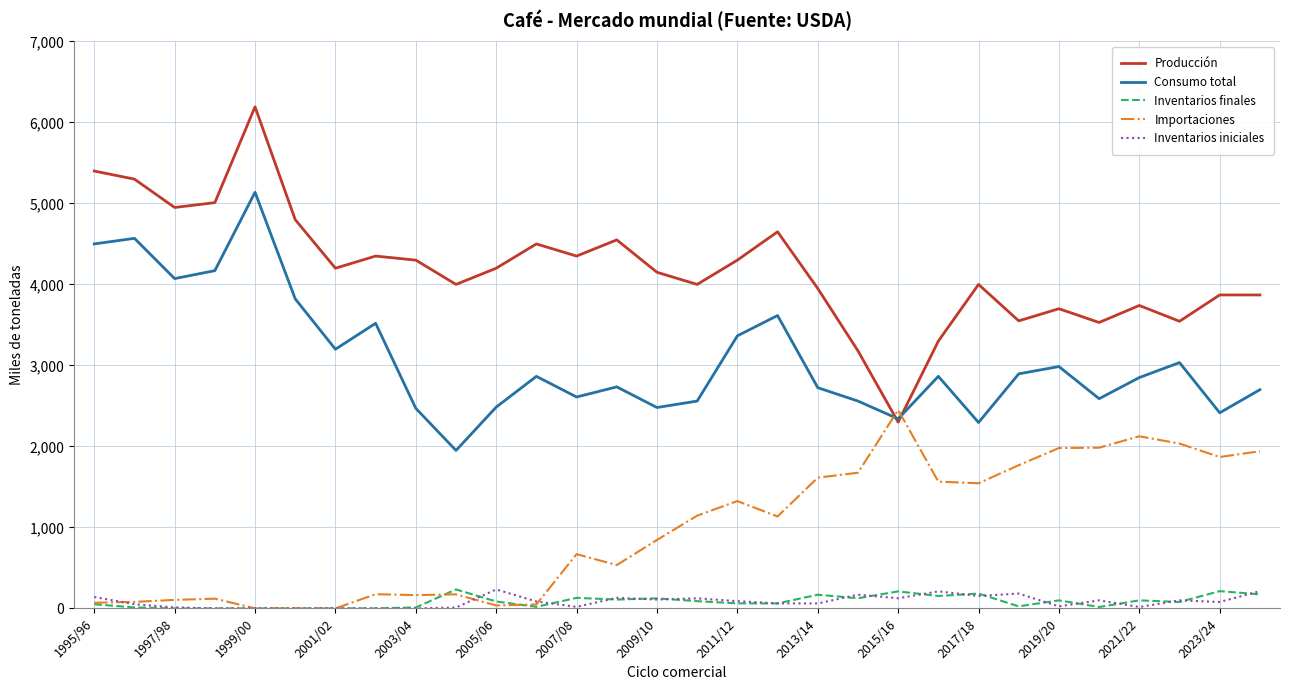

True or false: Consumo total and Inventarios iniciales cross at least once.

False